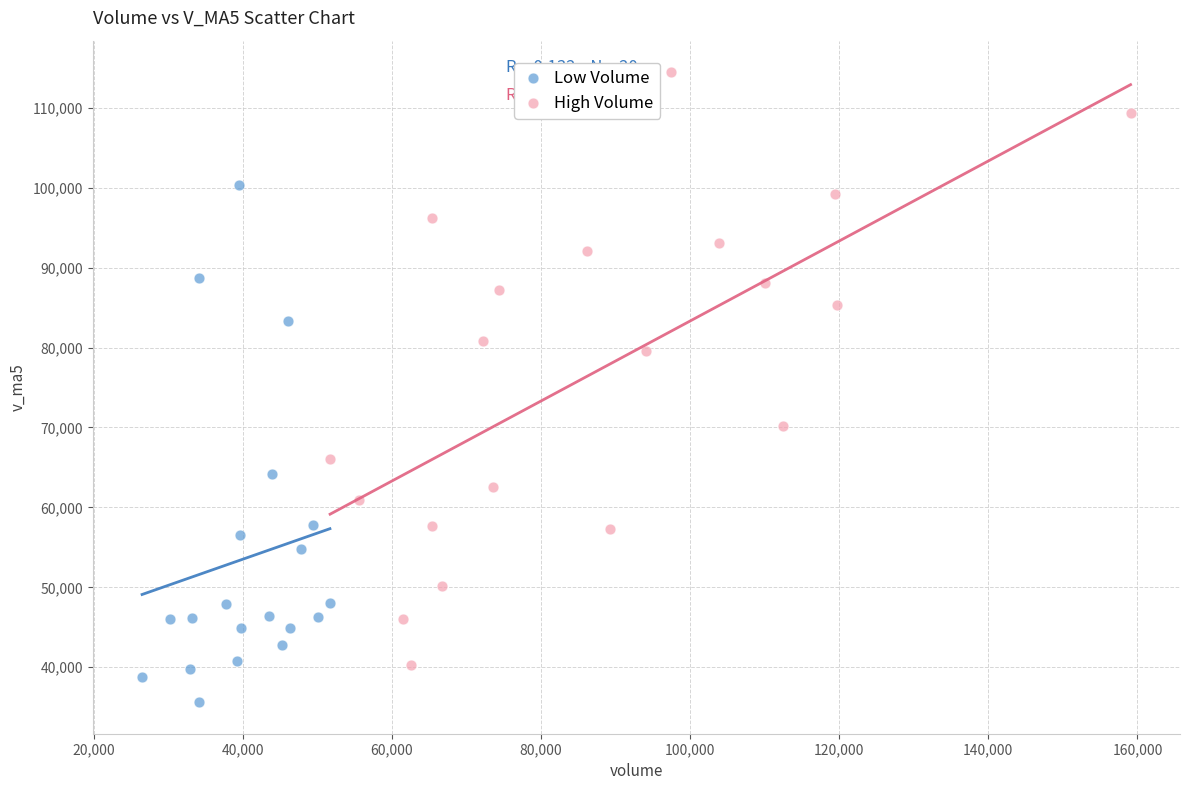

Which series contains the highest Y value?

High Volume